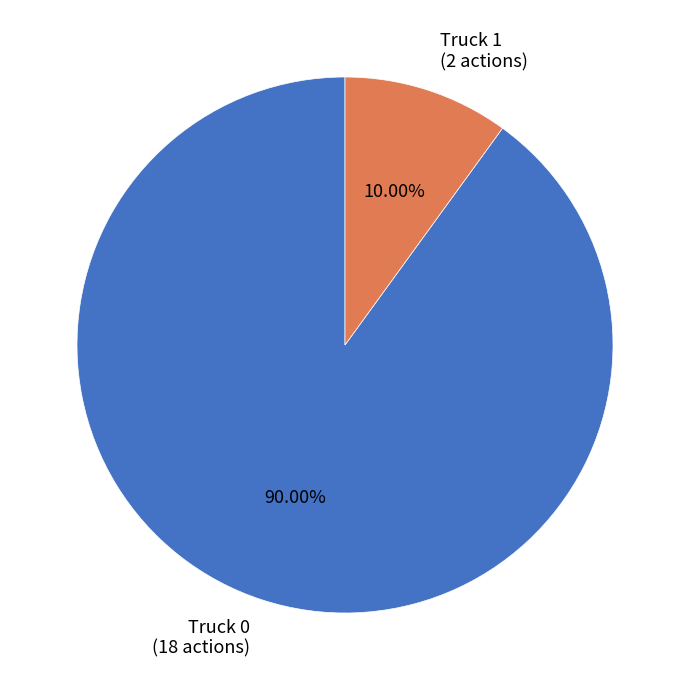

To the nearest percent, what is the combined percentage of Truck 1 and Truck 0?

100%